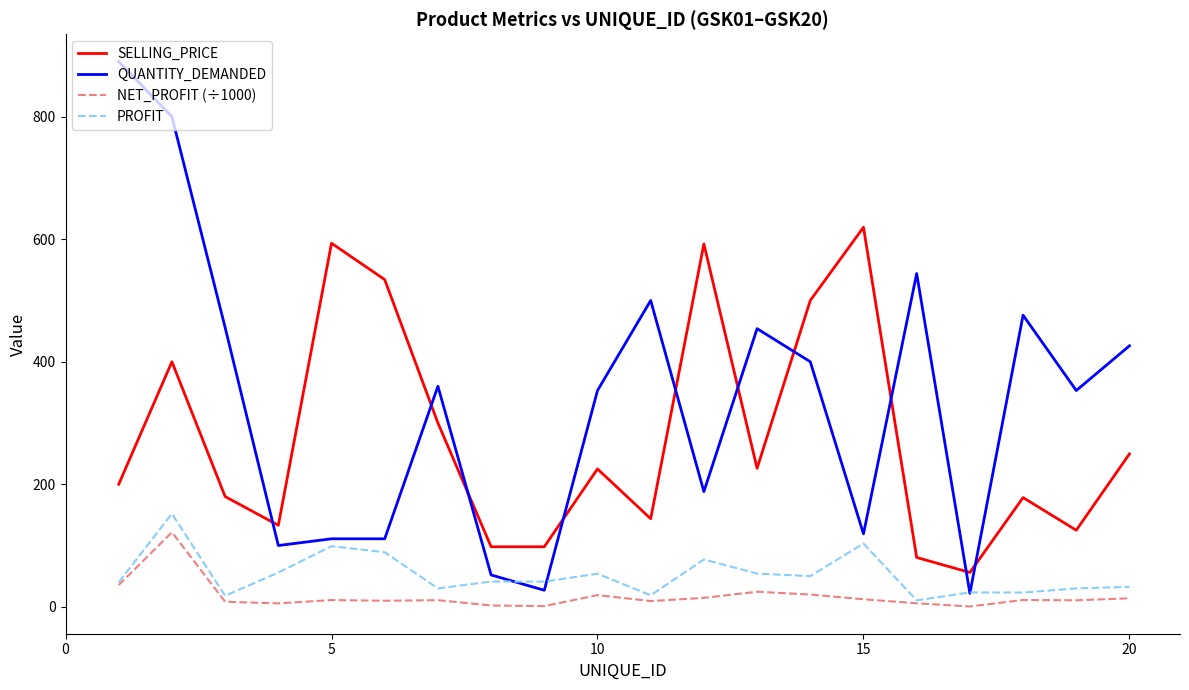

What is the maximum value for PROFIT?

152.0